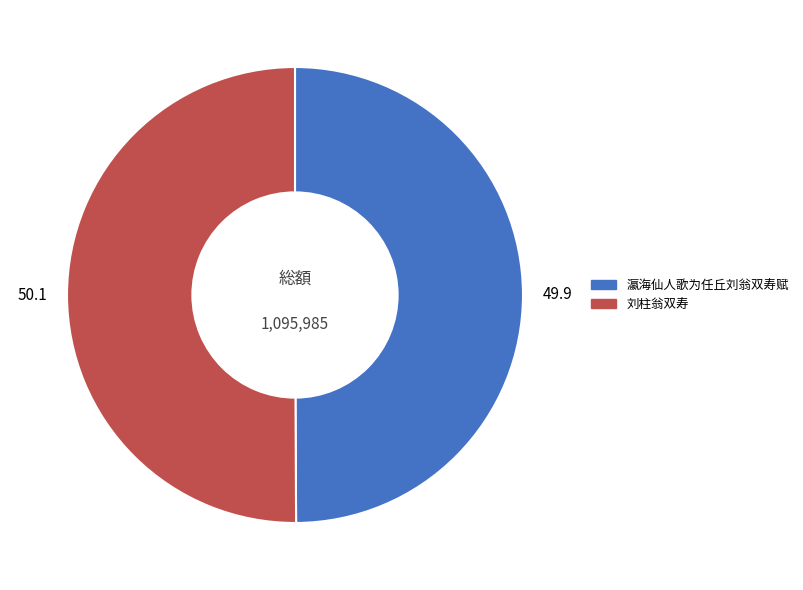

Approximately how many times larger is the value at 瀛海仙人歌为任丘刘翁双寿赋 compared to 刘柱翁双寿?

1.0